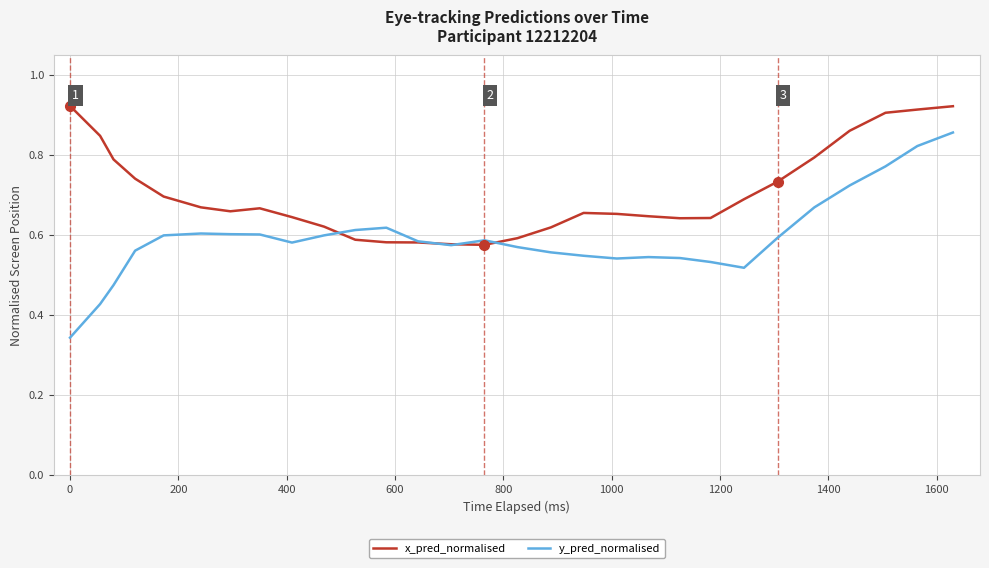

Rank the series by their average value, from highest to lowest.

x_pred_normalised, y_pred_normalised